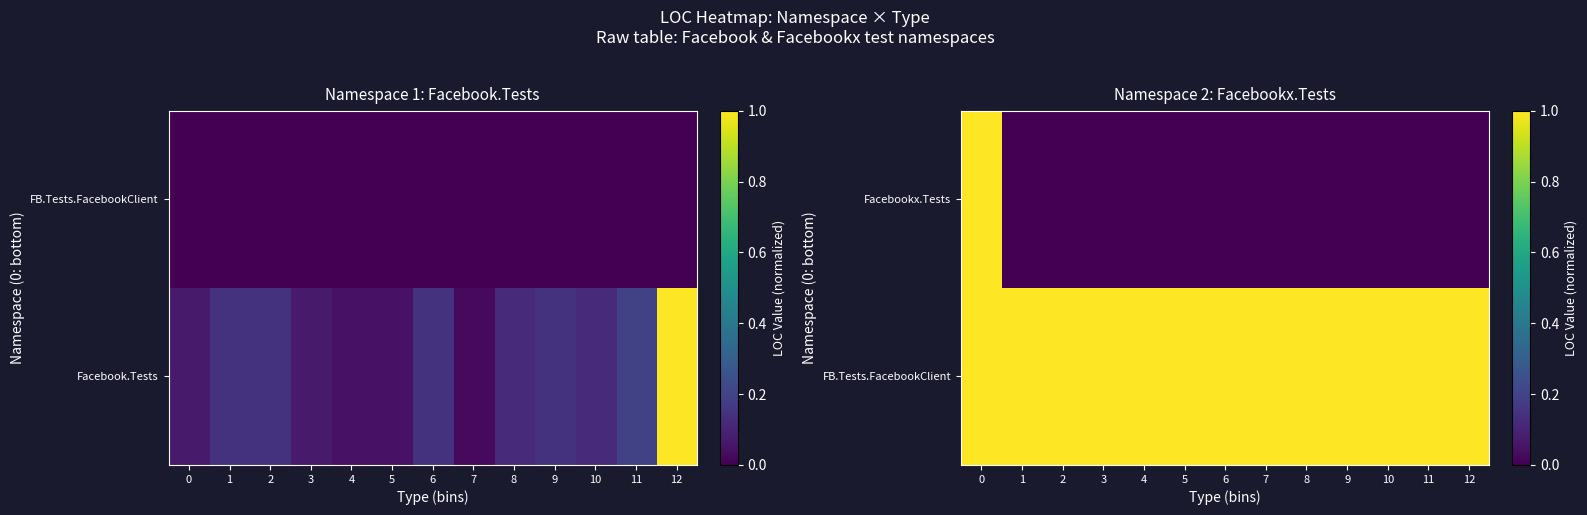

At how many categories does at least one series exceed 0?

13